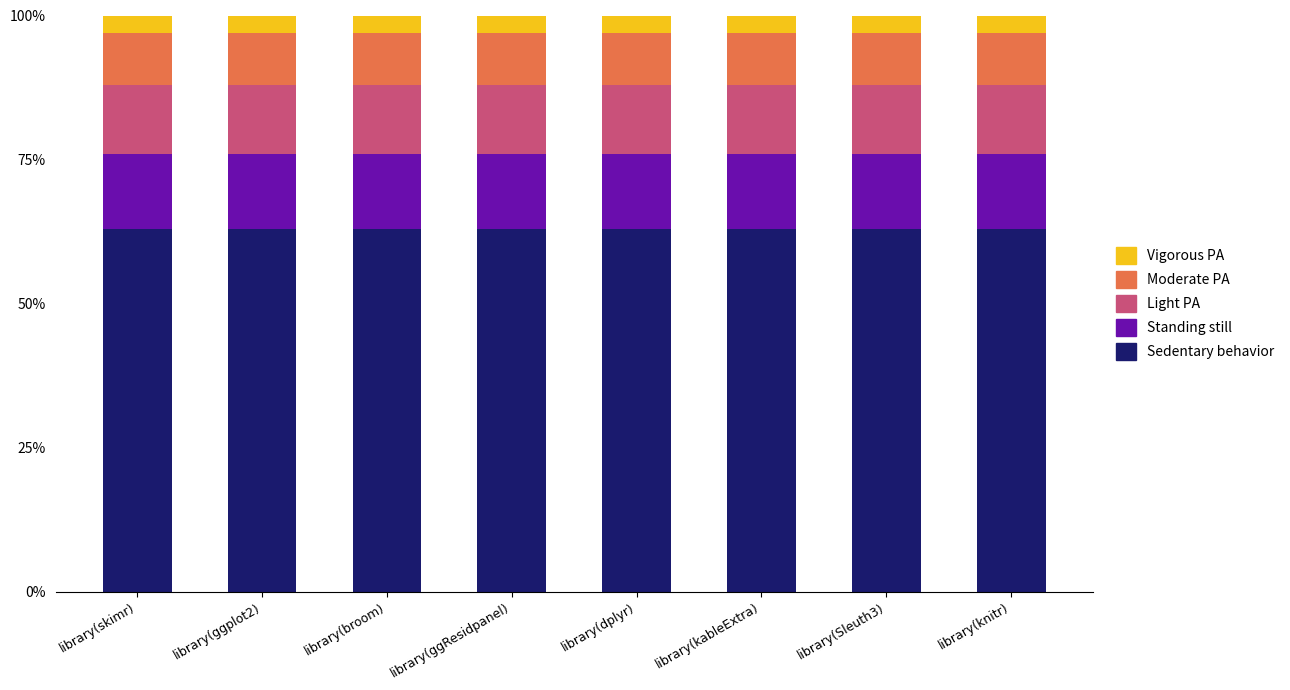

The value of Moderate PA at library(kableExtra) is 0.1. True or false?

True